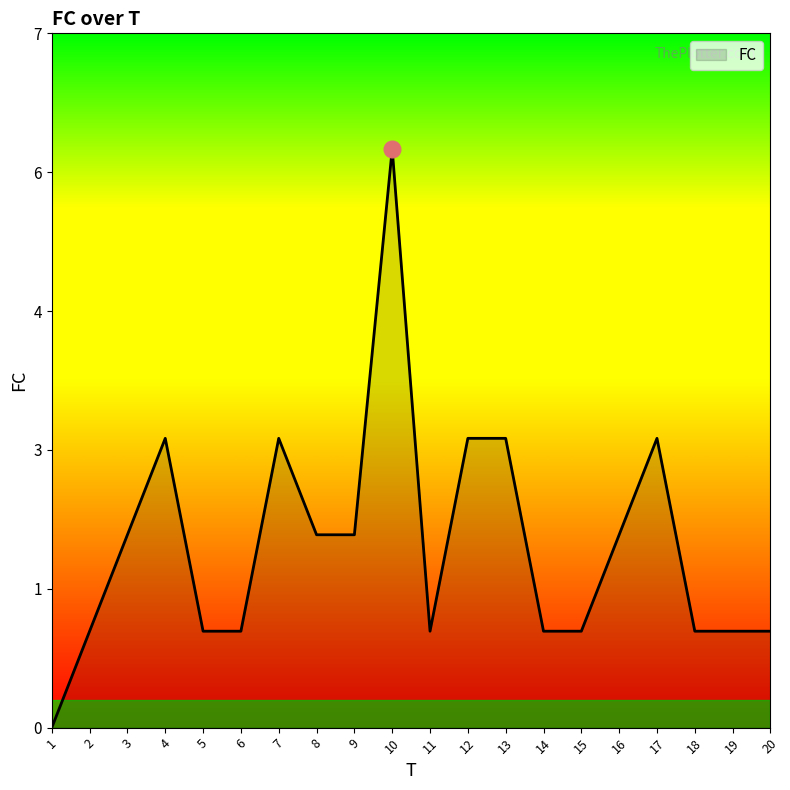

What is the sum of the values at 19 and 16?

3